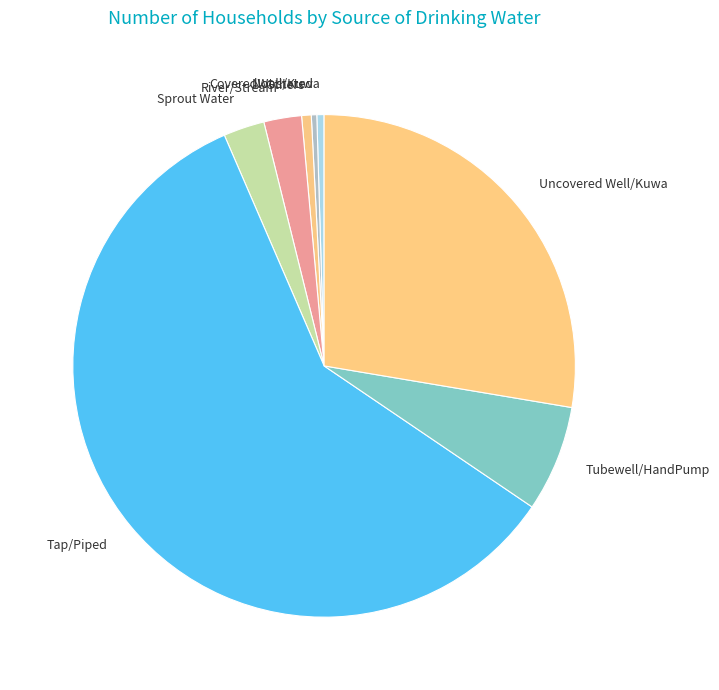

What is the ratio of the value at Uncovered Well/Kuwa to the value at Tap/Piped?

0.5